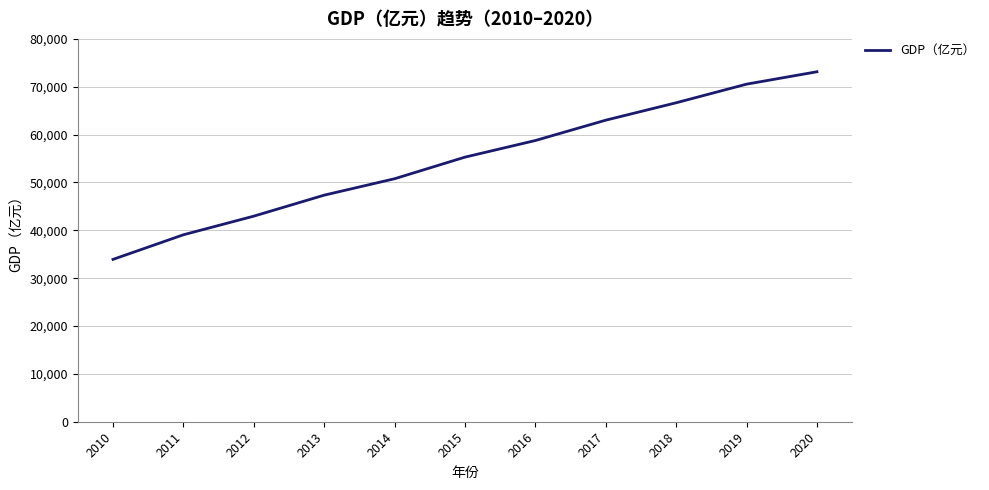

Where is the data nearest to the value 53525?

2015